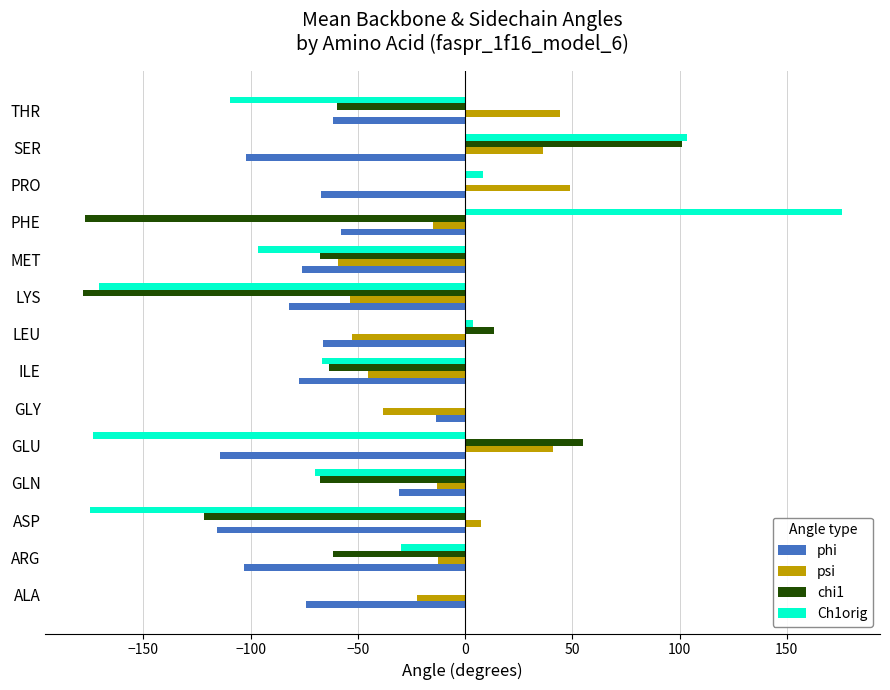

What is the sum of all phi values?

-1042.4